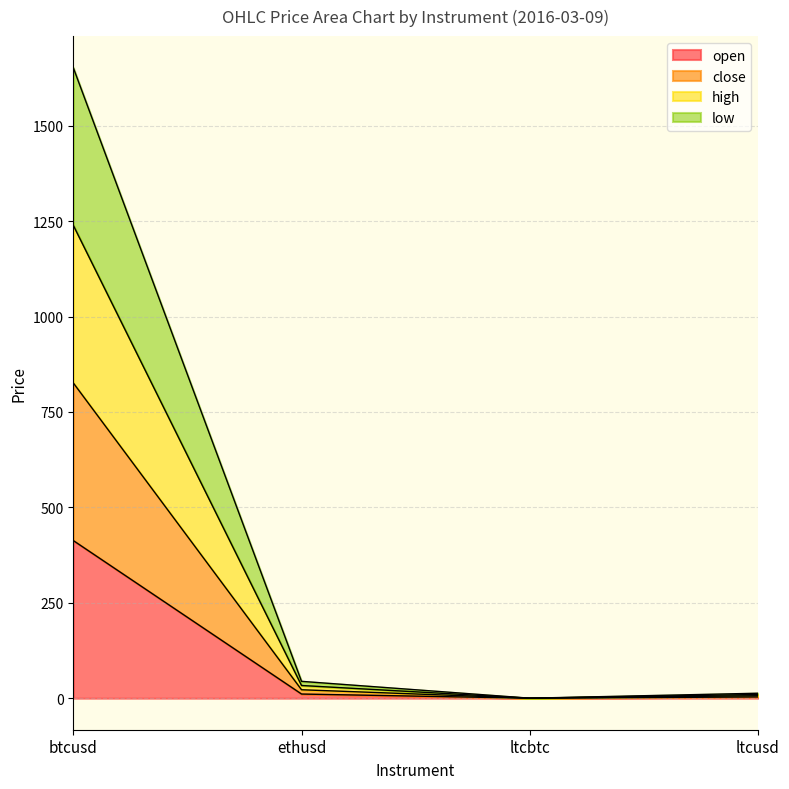

Which series has the largest range (max minus min)?

high